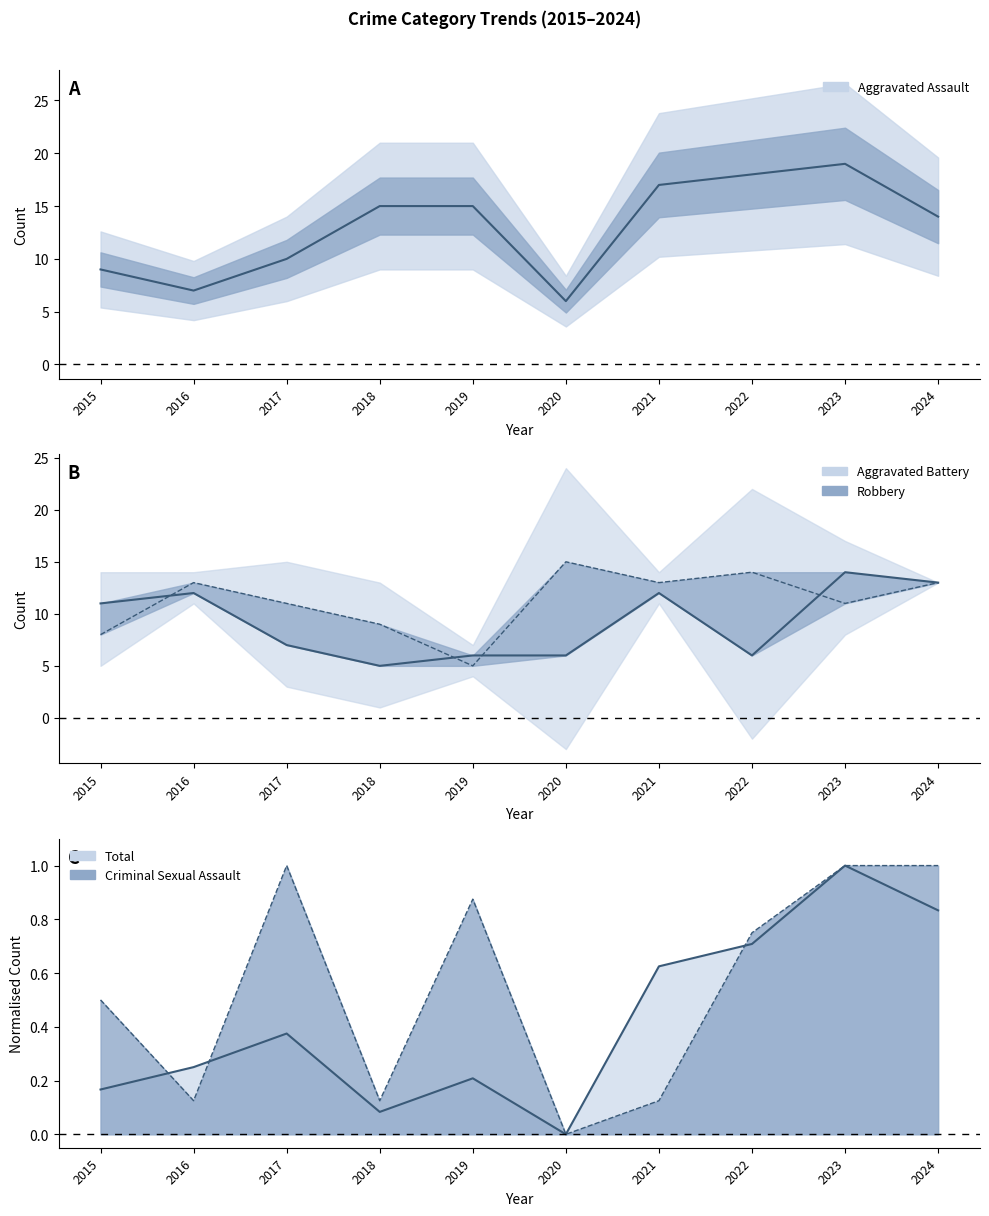

How many points are higher than both their immediate neighbors (excluding endpoints)?

3